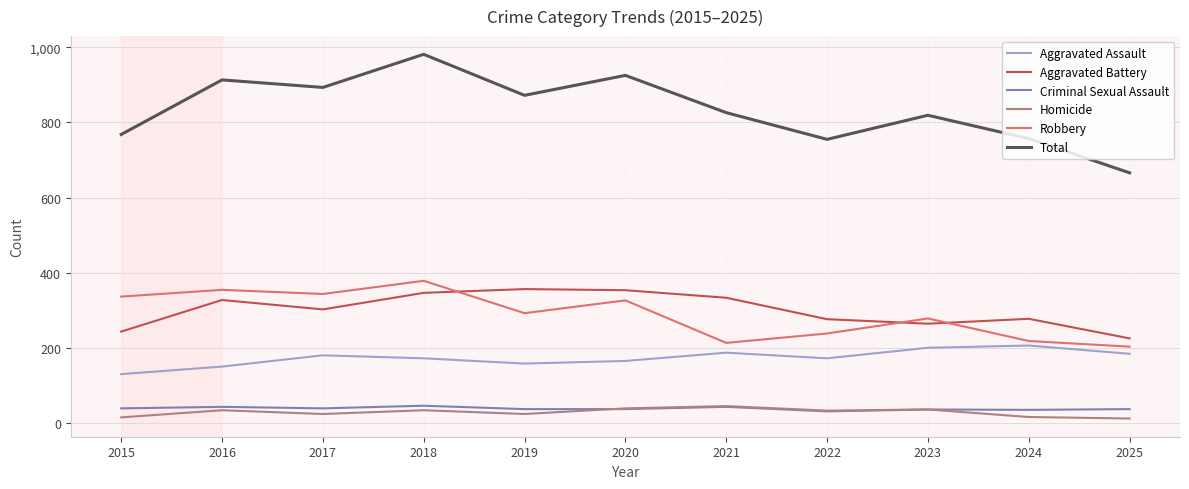

What is the minimum value for Aggravated Assault?

131